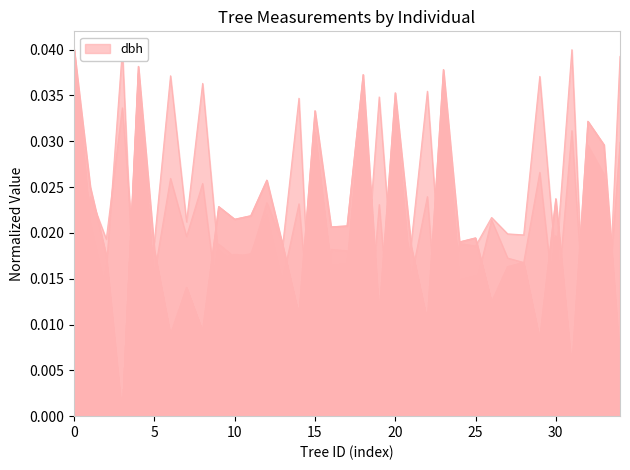

At how many categories does at least one series exceed 0?

35